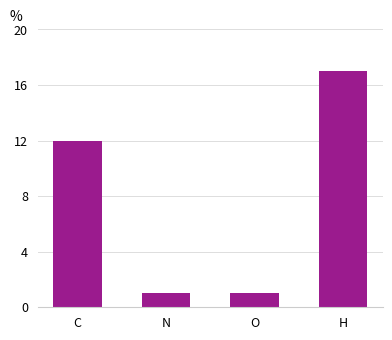

Reading left to right, list all the values displayed in this chart.

C=12	N=1	O=1	H=17